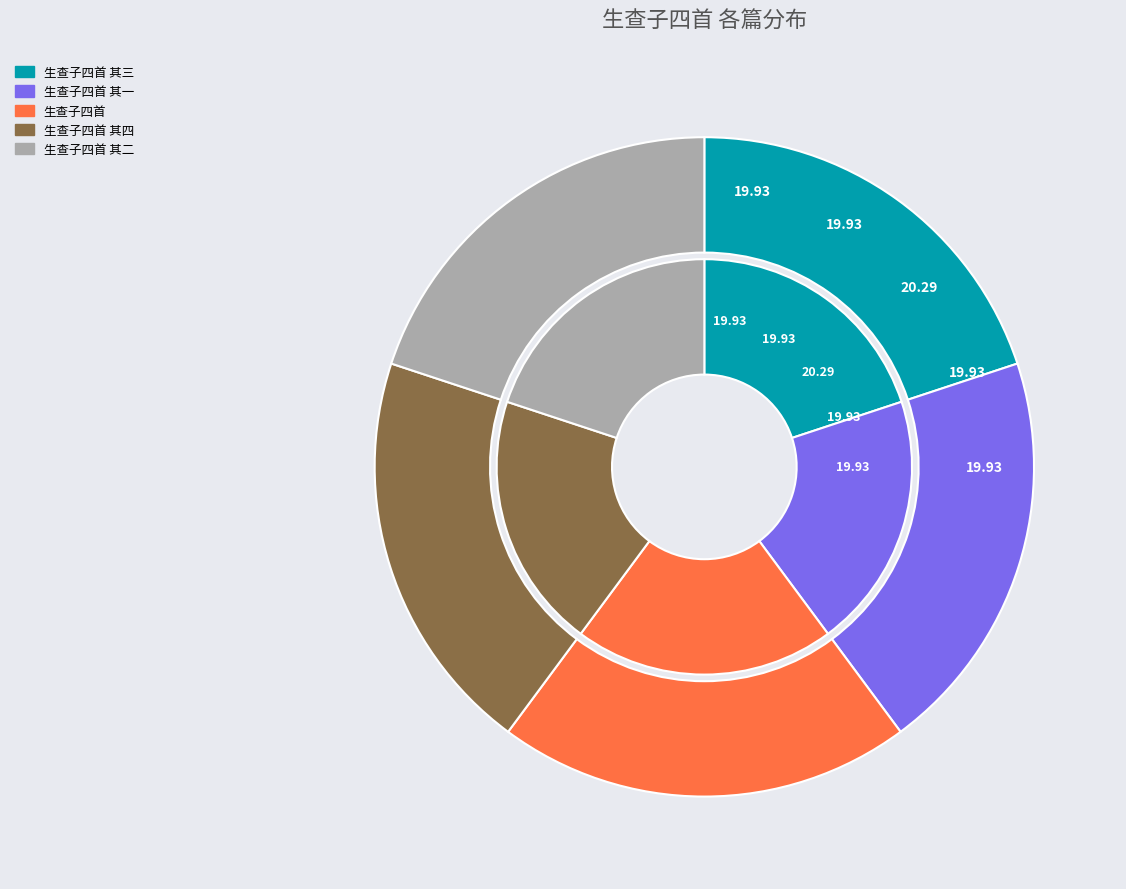

To the nearest percent, what portion does 生查子四首 其三 represent?

20%